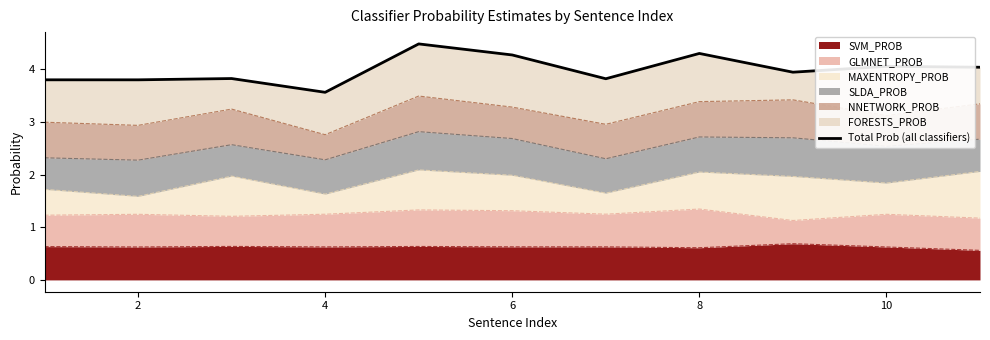

What is the maximum value for SVM_PROB?

0.7